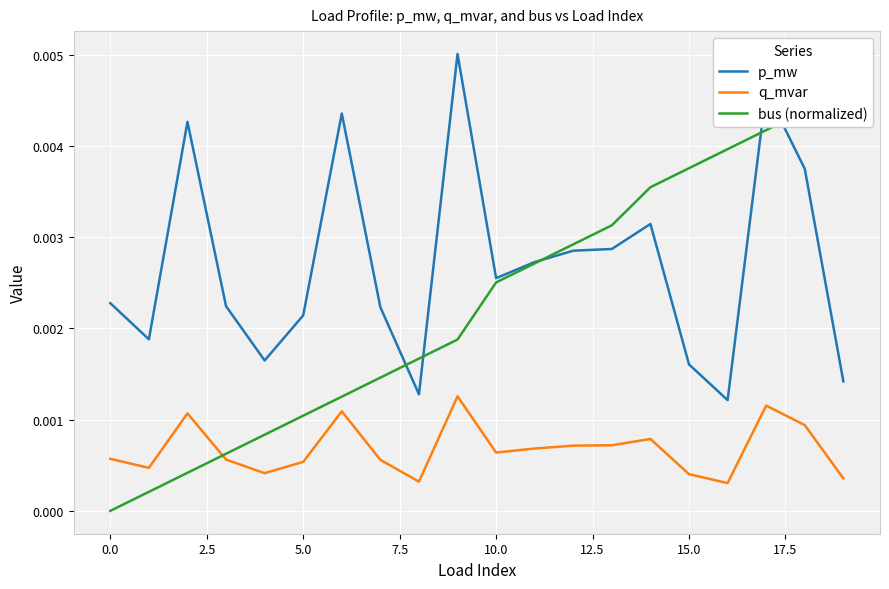

True or false: p_mw and q_mvar cross at least once.

False